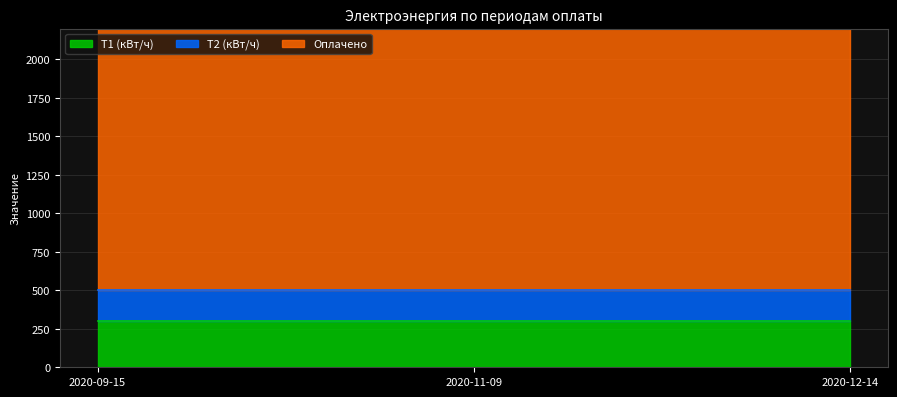

What is the sum of the T2 (кВт/ч) values at 2020-09-15 and 2020-12-14?

400